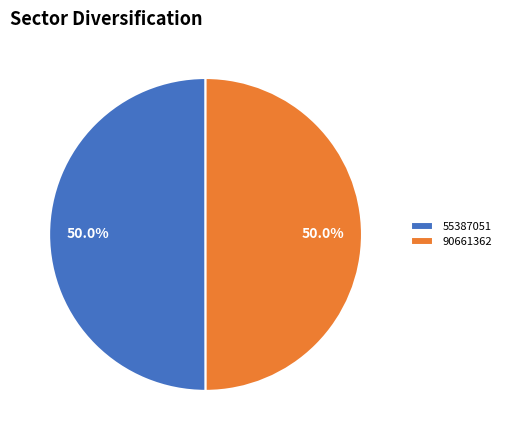

How much of the chart is everything except 90661362?

50.0%